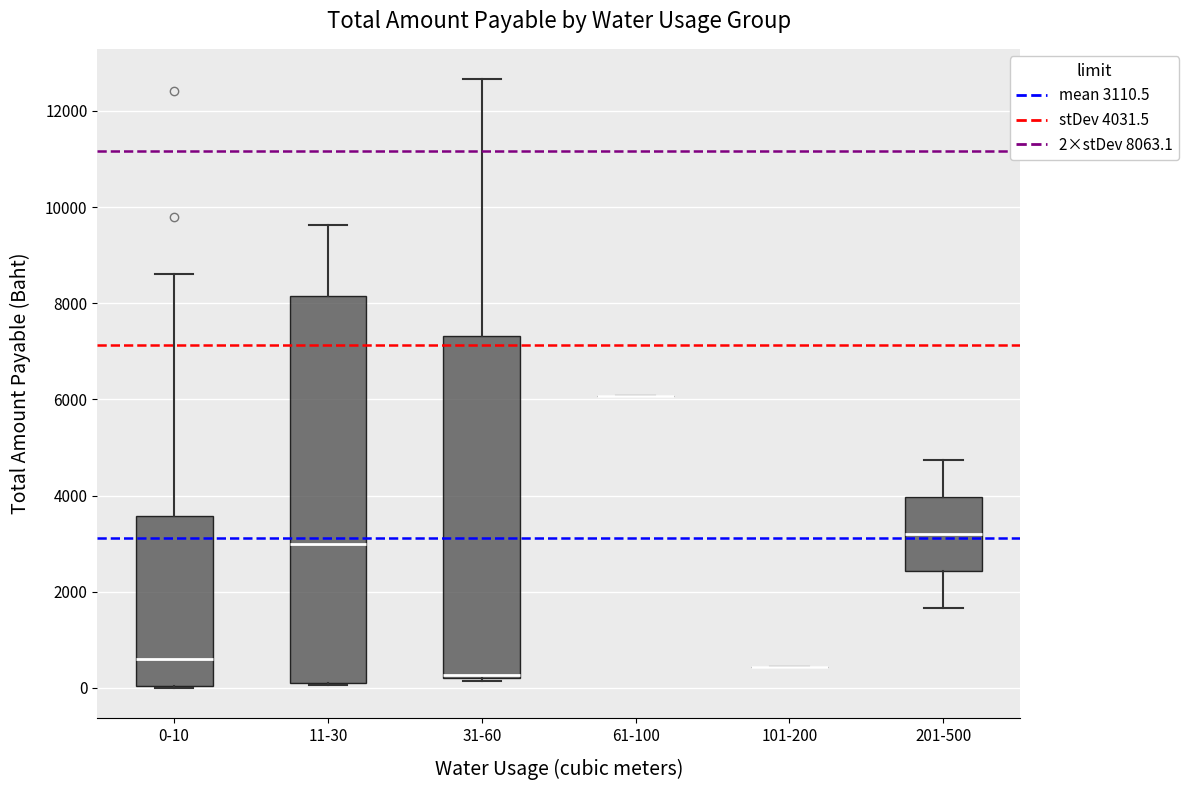

Reading left to right, read every box against the y-axis: the position of its median line, the range the box covers, and the ends of its whiskers. The values are not printed on the chart, so give them approximately, as read against the axis.

0-10: median 600, box 0 to 3600, whiskers 0 to 8600
11-30: median 3000, box 200 to 8200, whiskers 0 to 9600
31-60: median 200 (drawn on the box's lower edge), box 200 to 7400, whiskers 200 to 12600
61-100: box collapsed to a line at 6000, whiskers 6000 to 6000
101-200: box collapsed to a line at 400, whiskers 400 to 400
201-500: median 3200, box 2400 to 4000, whiskers 1600 to 4800